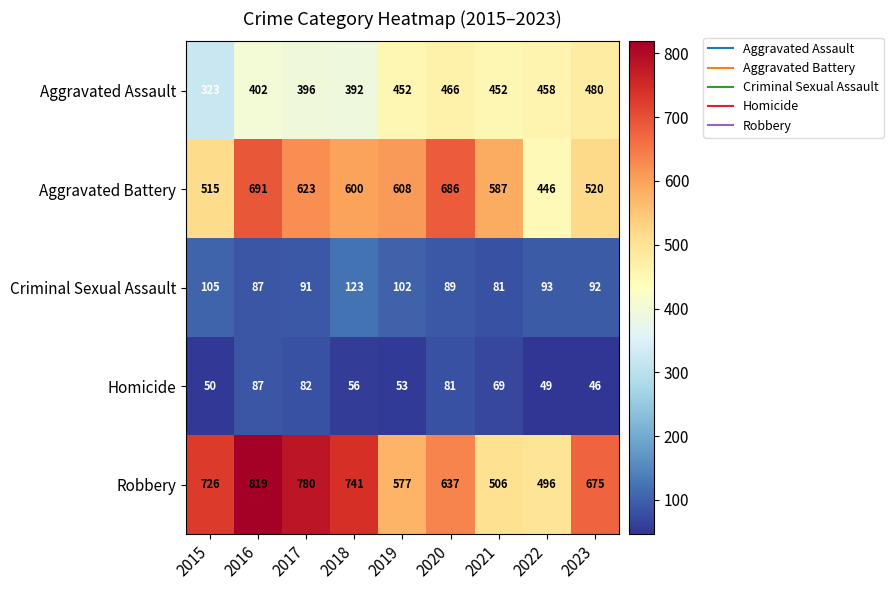

What is the difference between the maximum and minimum values in the Criminal Sexual Assault series?

42